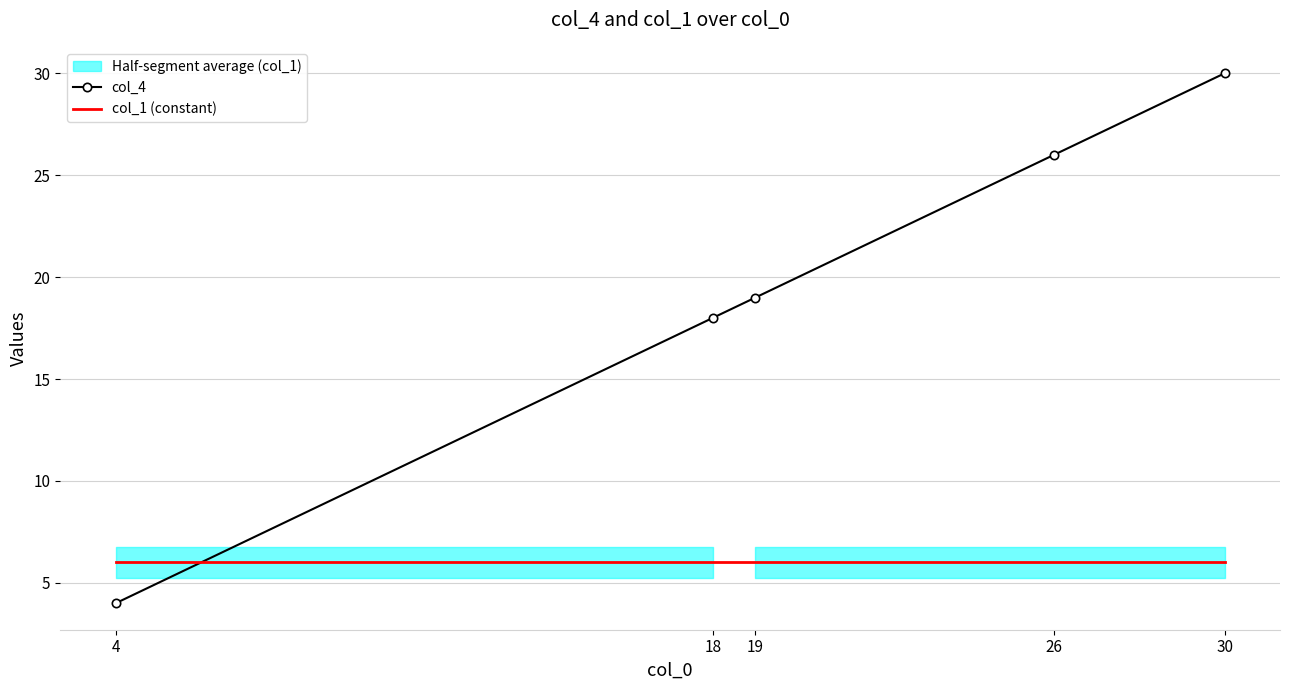

True or false: col_1 (constant) has a value of 6 at 4.

True